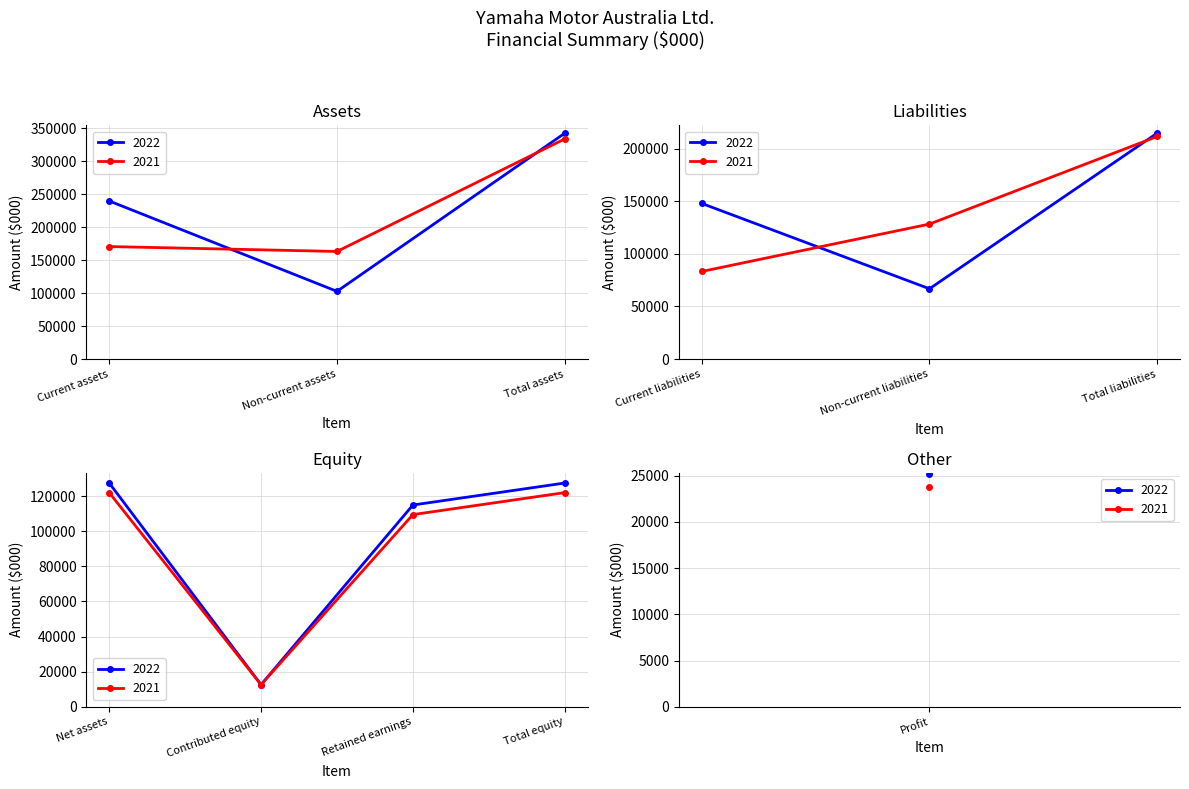

Which series has the widest spread of values?

2022